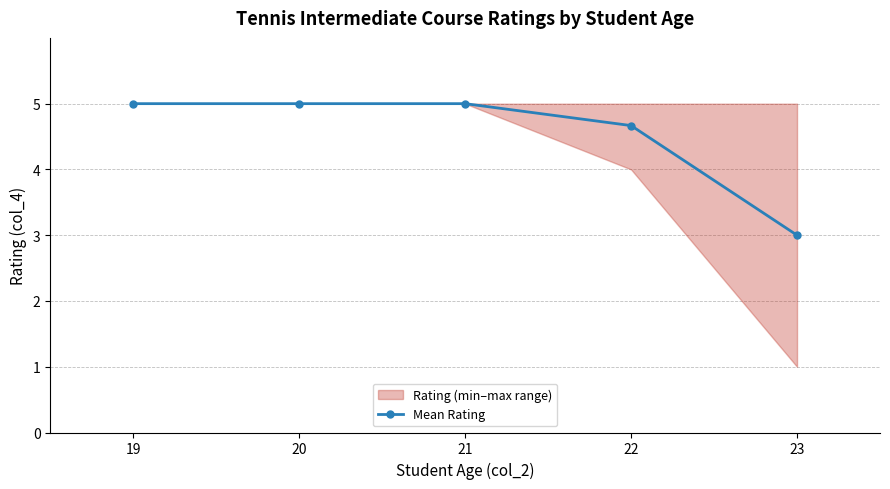

Rank the categories by value from lowest to highest.

23, 22, 19, 20, 21